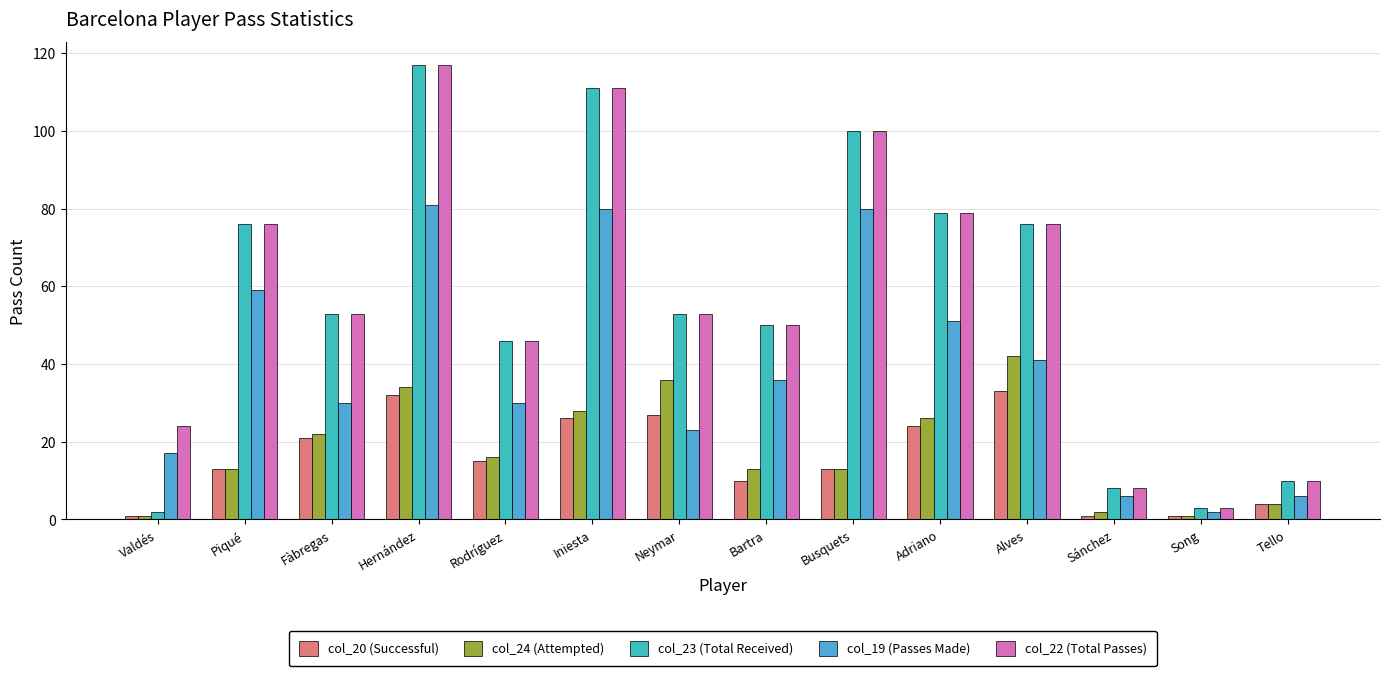

What is the total value across all series at Sánchez?

25